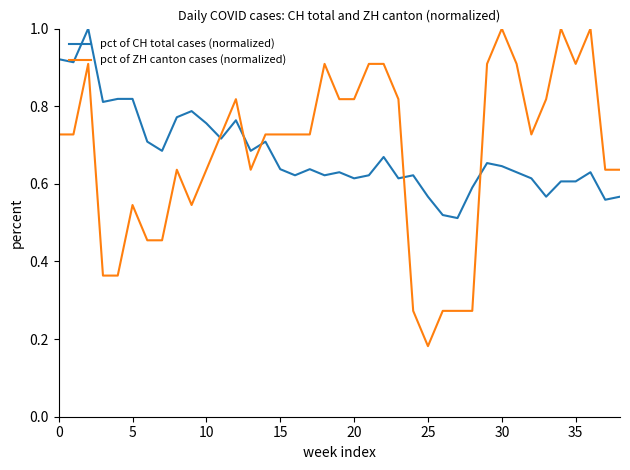

What are all the series names shown in the legend?

pct of CH total cases (normalized), pct of ZH canton cases (normalized)